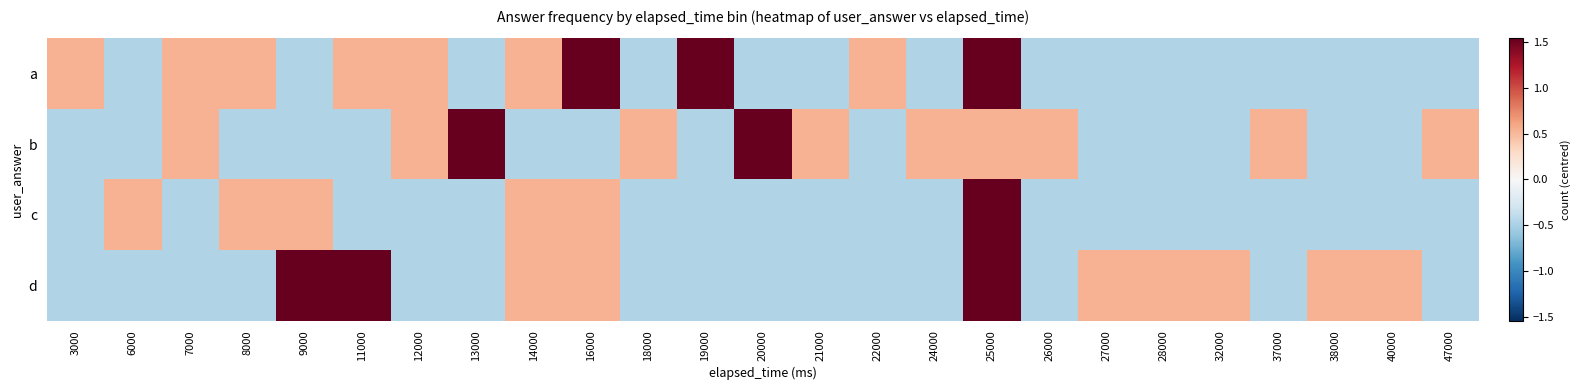

At which category is the sum across all series the highest?

25000